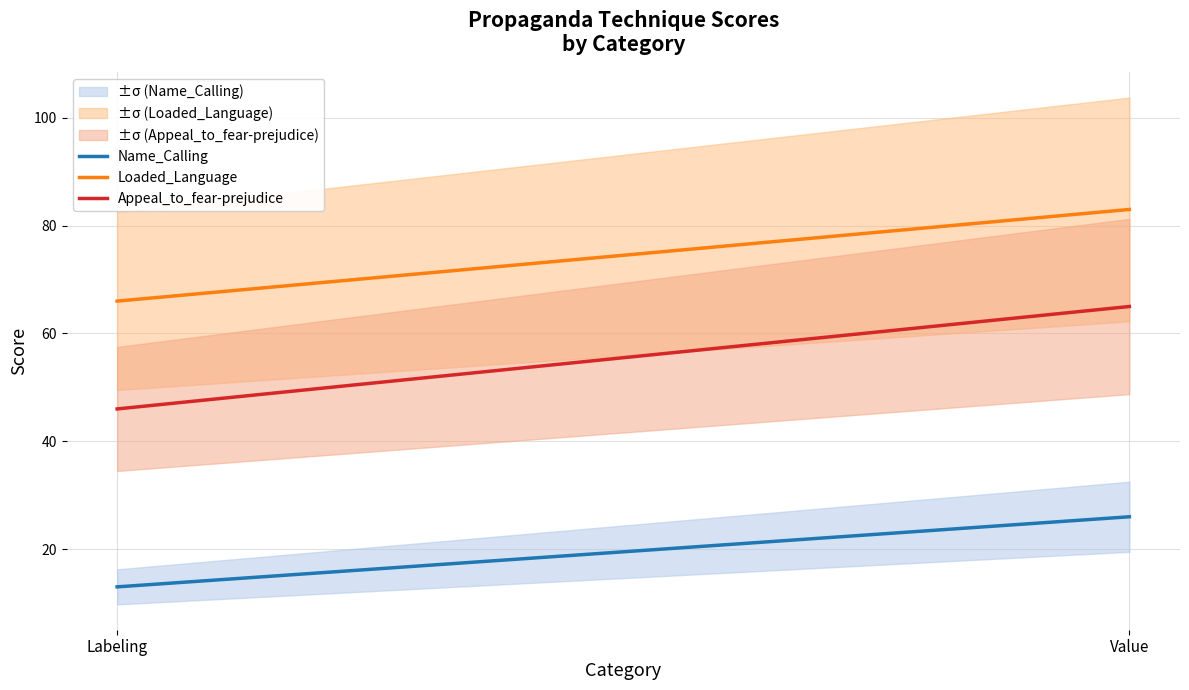

List the series in order of their overall mean, highest first.

Loaded_Language, Appeal_to_fear-prejudice, Name_Calling